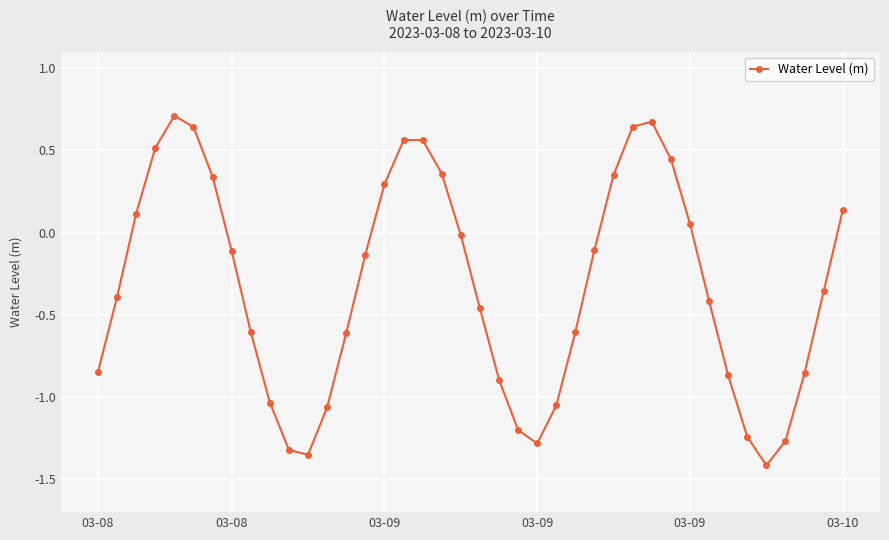

Does the chart have visible grid lines?

Yes